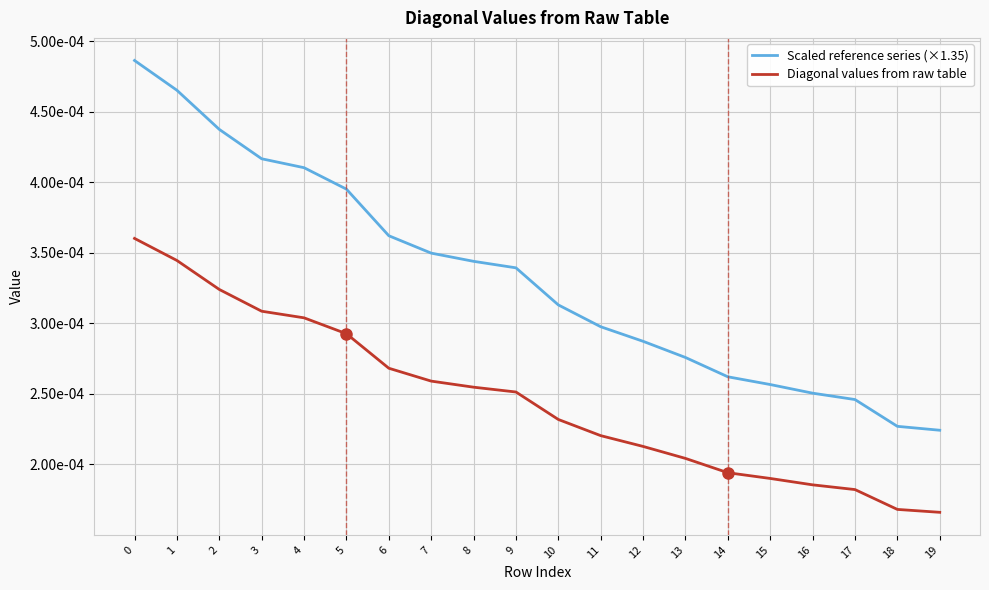

List the series in order of their peak value, highest first.

Scaled reference series (×1.35), Diagonal values from raw table